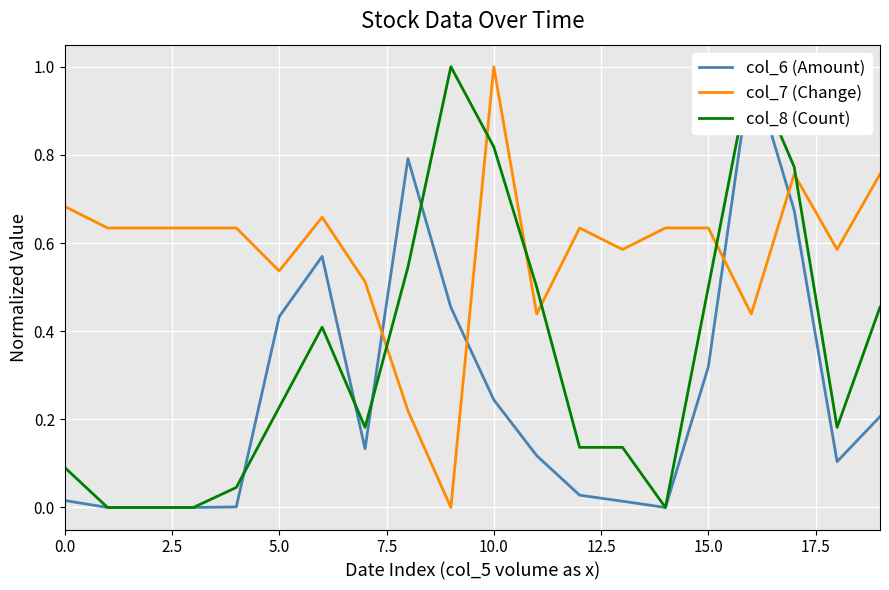

Is it true that col_8 (Count) equals 0.7 at 14?

False